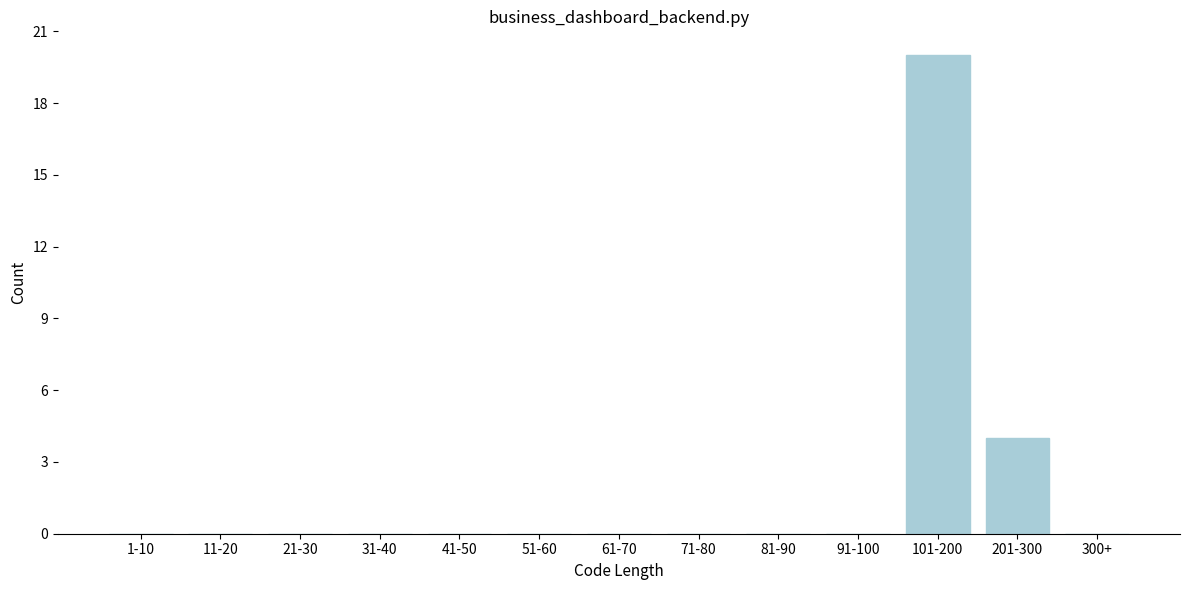

Reading left to right, extract all data points from this chart.

1-10=0	11-20=0	21-30=0	31-40=0	41-50=0	51-60=0	61-70=0	71-80=0	81-90=0	91-100=0	101-200=20	201-300=4	300+=0